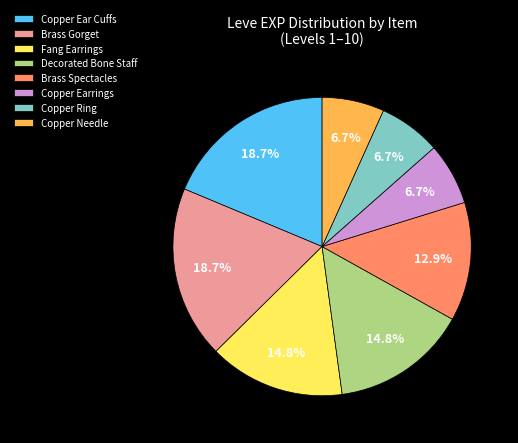

Is Copper Needle the majority of the pie?

No